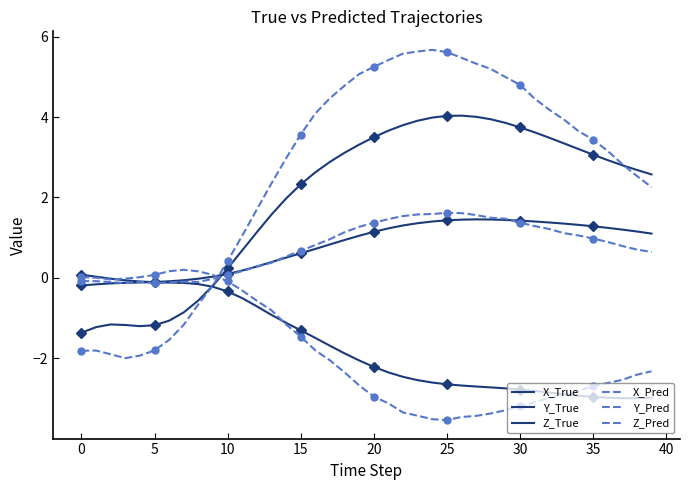

What are all the series names shown in the legend?

X_True, Y_True, Z_True, X_Pred, Y_Pred, Z_Pred